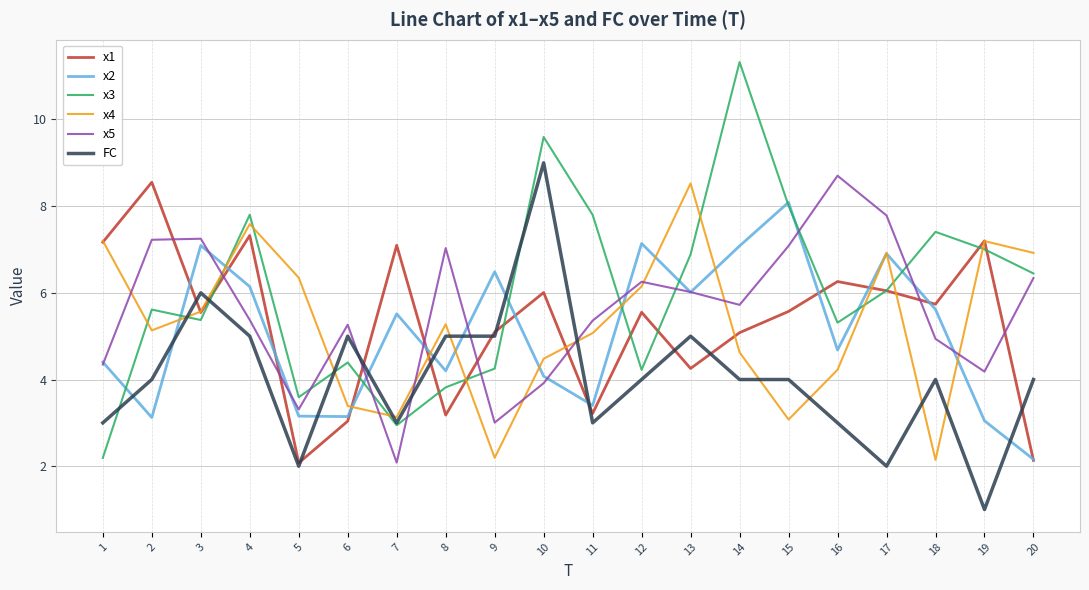

Count the number of categories in the chart.

20